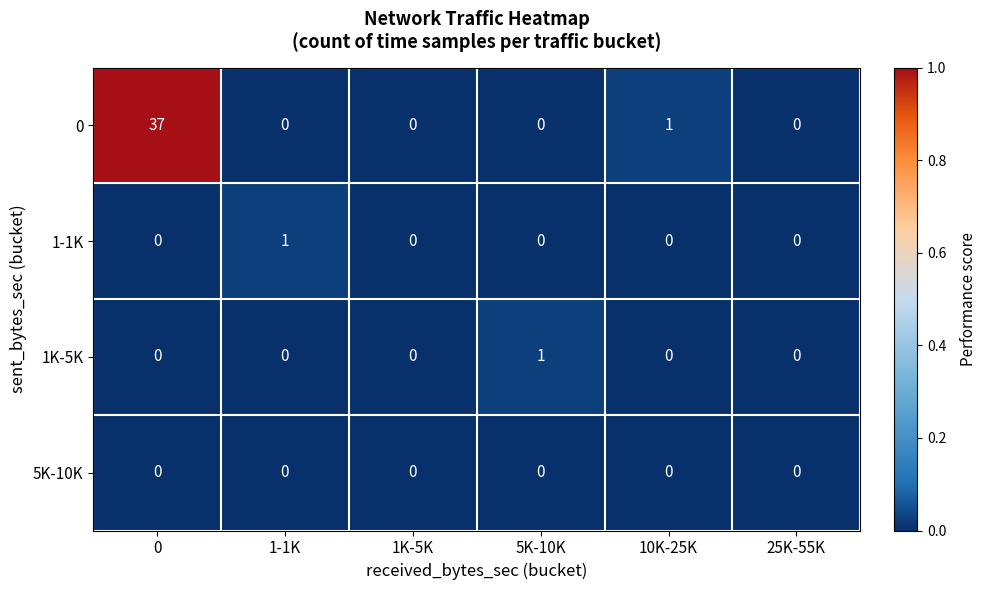

How many distinct data groups are displayed?

4